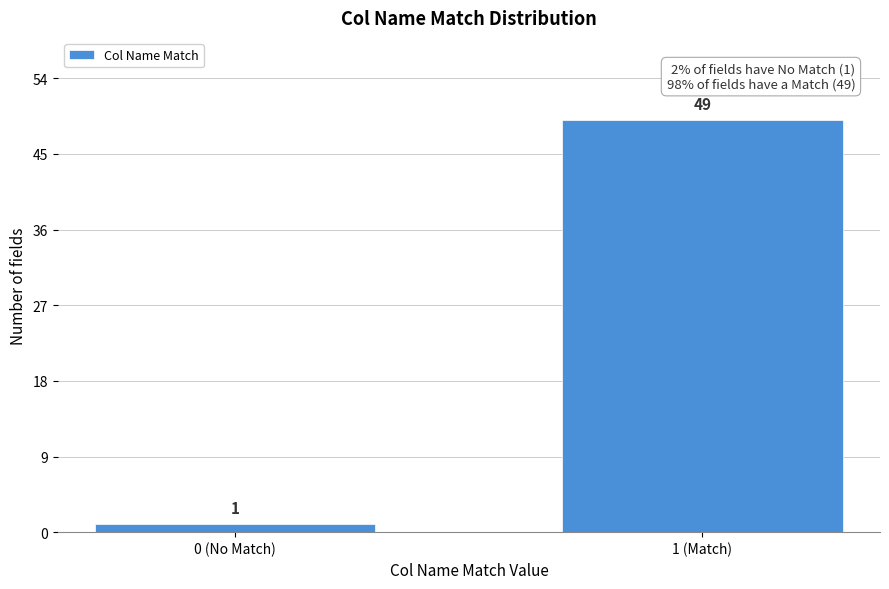

Reading right to left, list all the values displayed in this chart.

1 (Match)=49	0 (No Match)=1